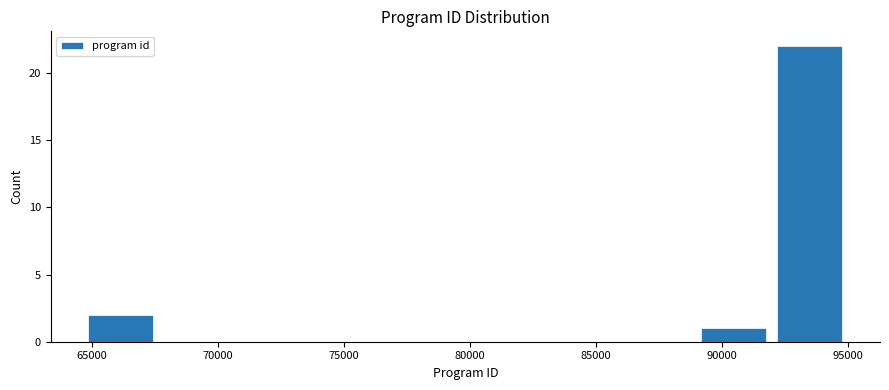

How tall is the bar that spans 89000 to 92000 on the x-axis? Neither the bar edges nor the heights are printed on the chart, so give them approximately, as read against the axes.

1